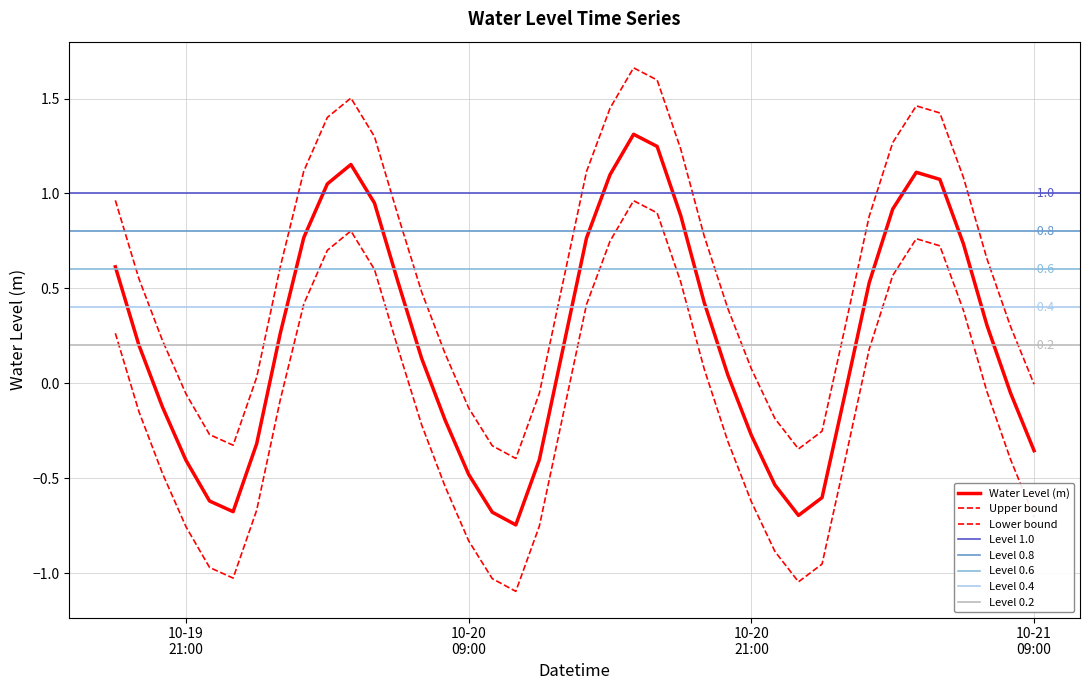

At which label does the data first exceed 0?

2025-10-19 18:00:00